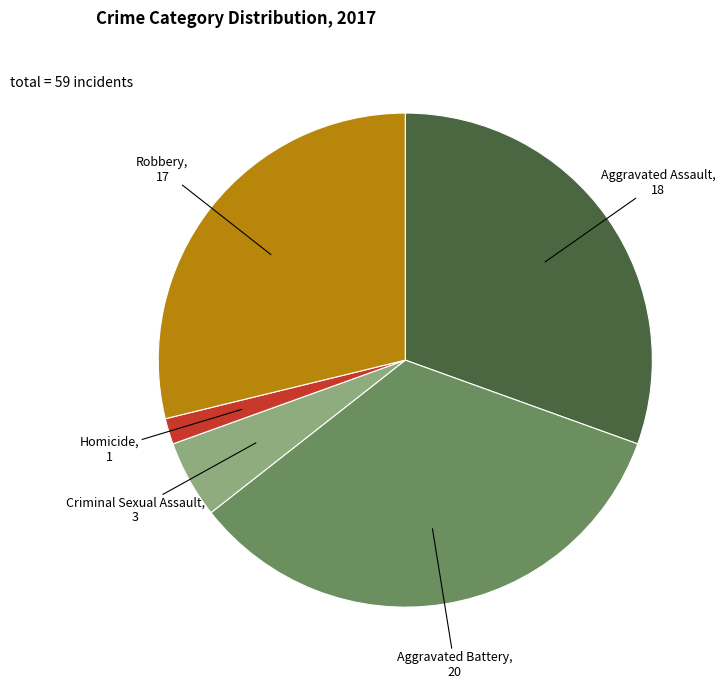

Does Aggravated Battery account for over 50% of the chart?

No